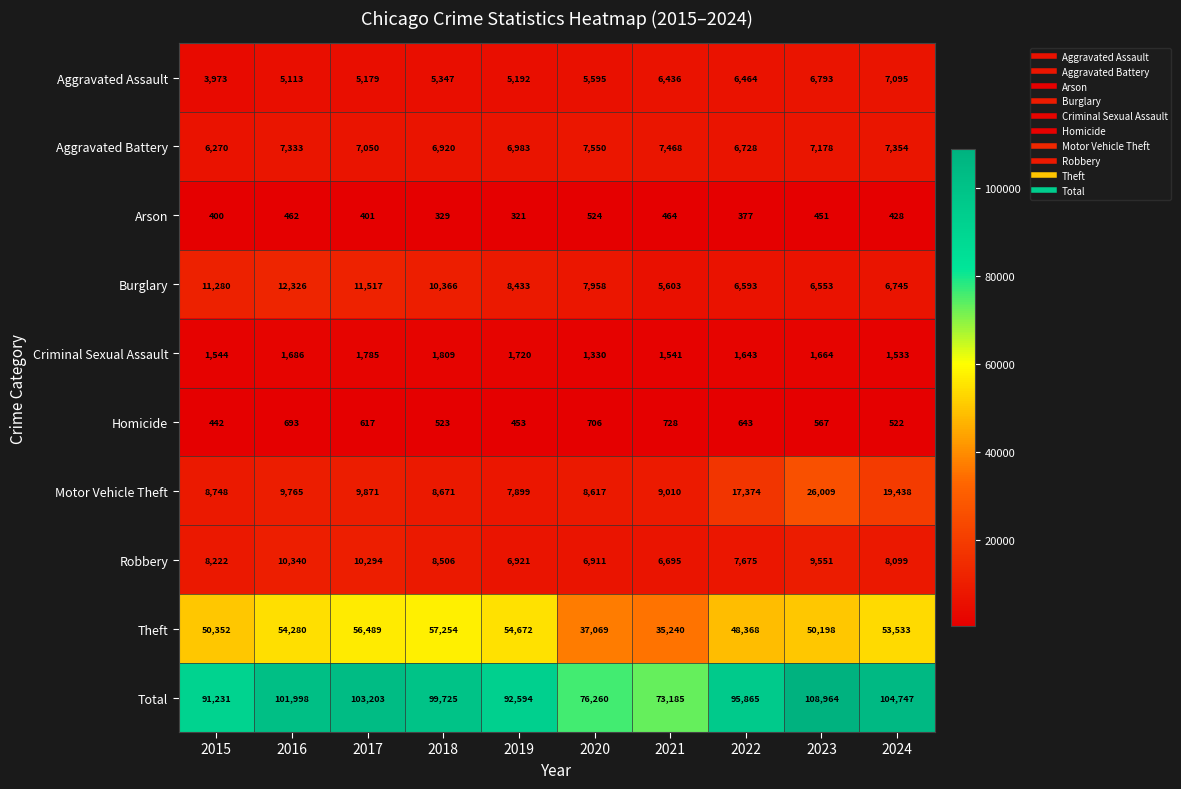

How many values in the Theft series are below 53533?

5